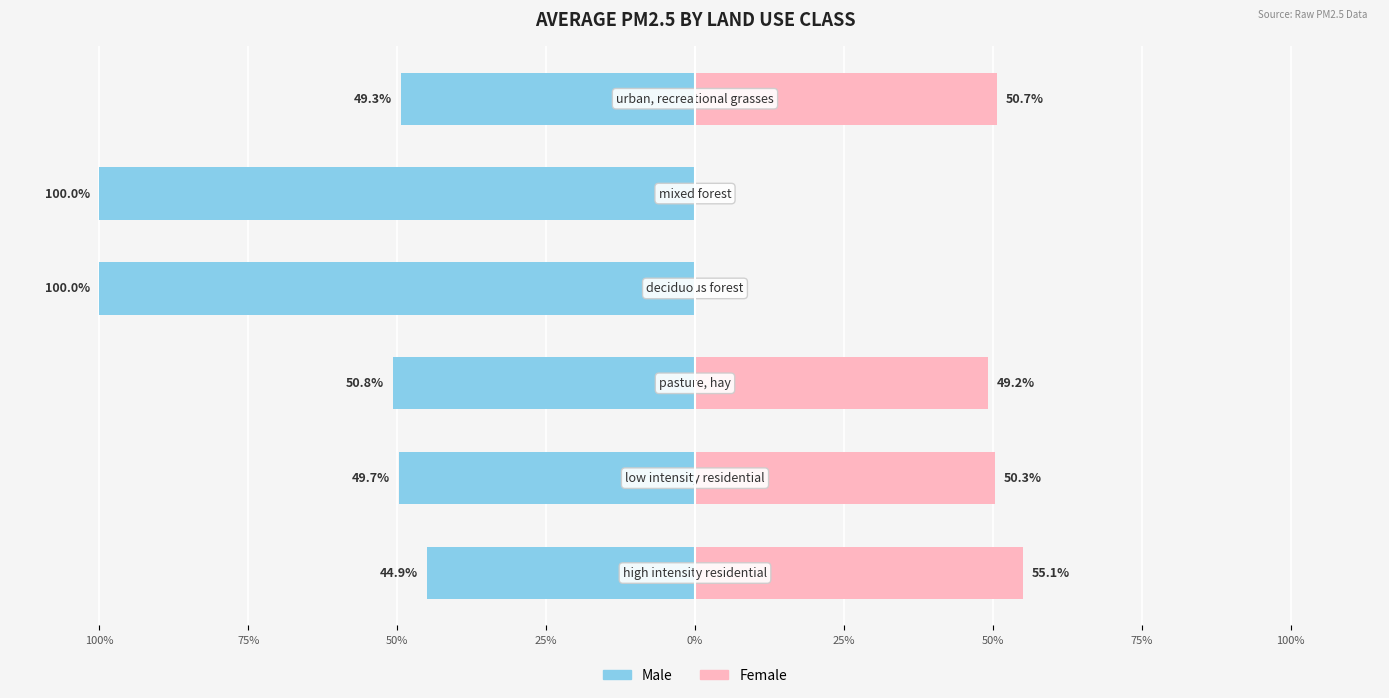

The value of Male at 100% is -69.6. True or false?

False